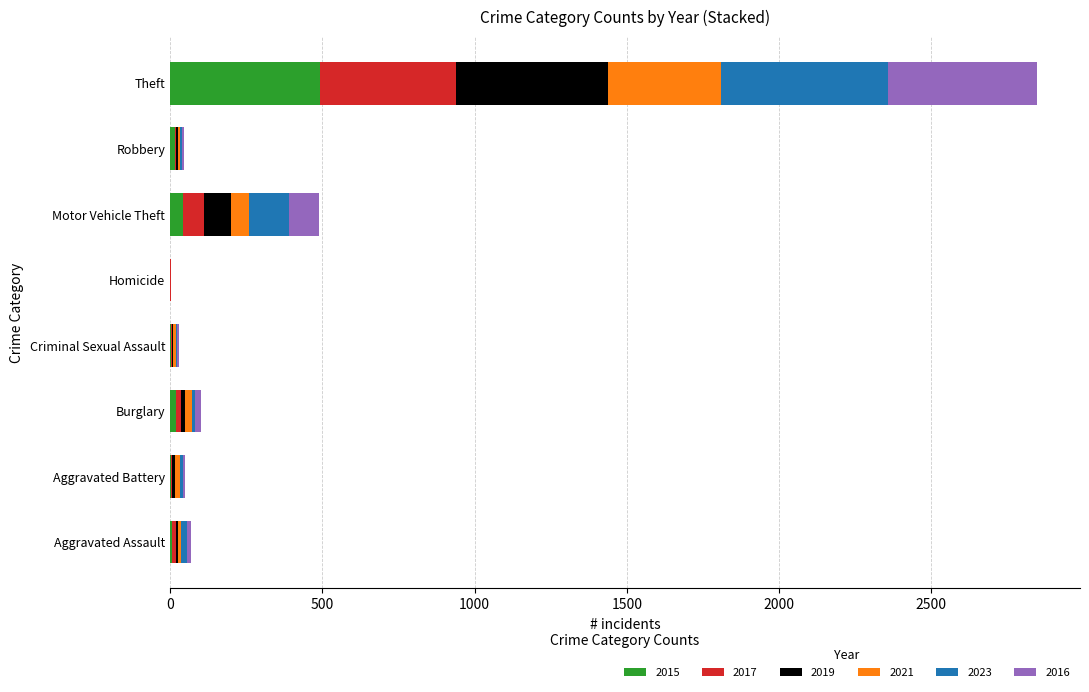

What is the total value across all series at Theft?

2846